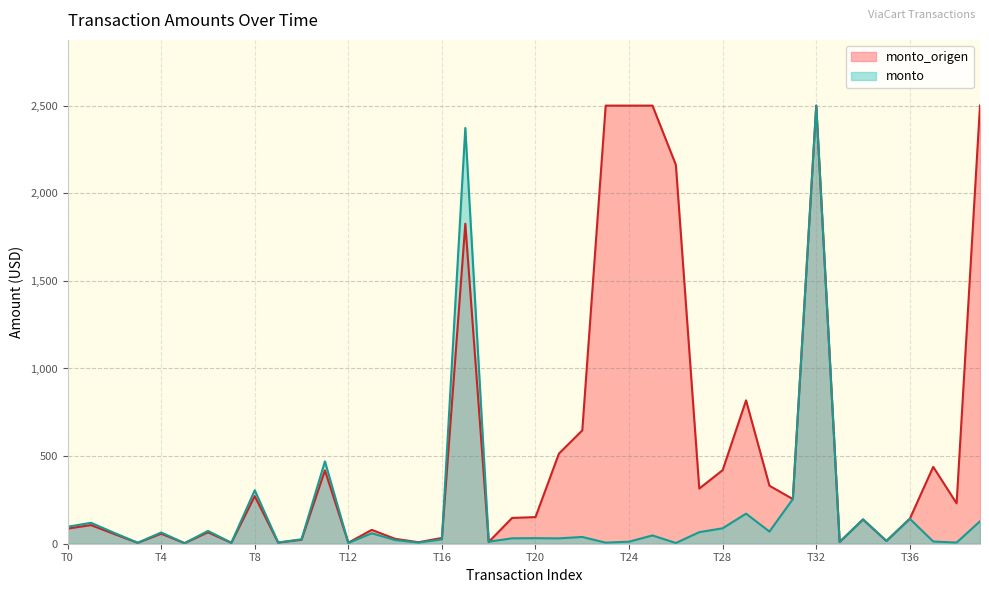

What is the minimum value shown in the chart?

3.1